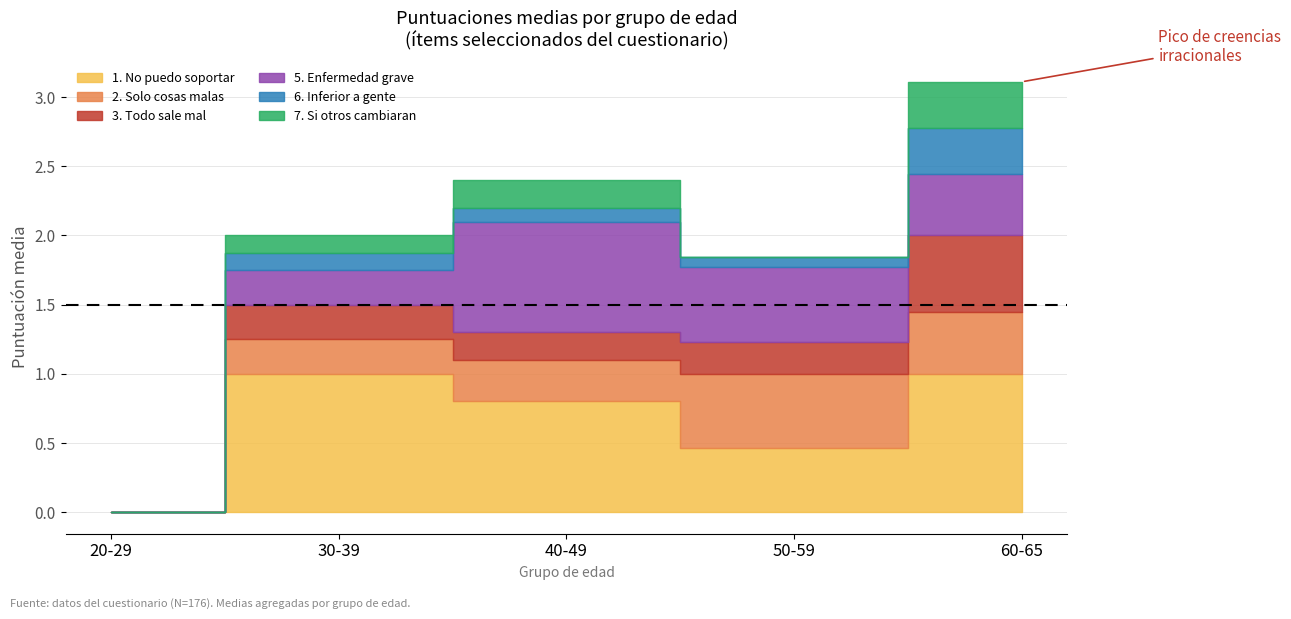

Which series has the widest spread of values?

1. No puedo soportar